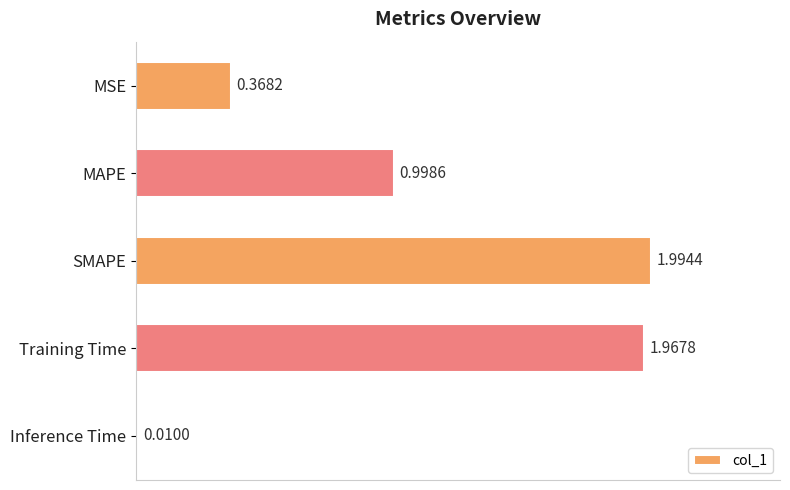

What is the label of the 5th bar from the top?

Inference Time